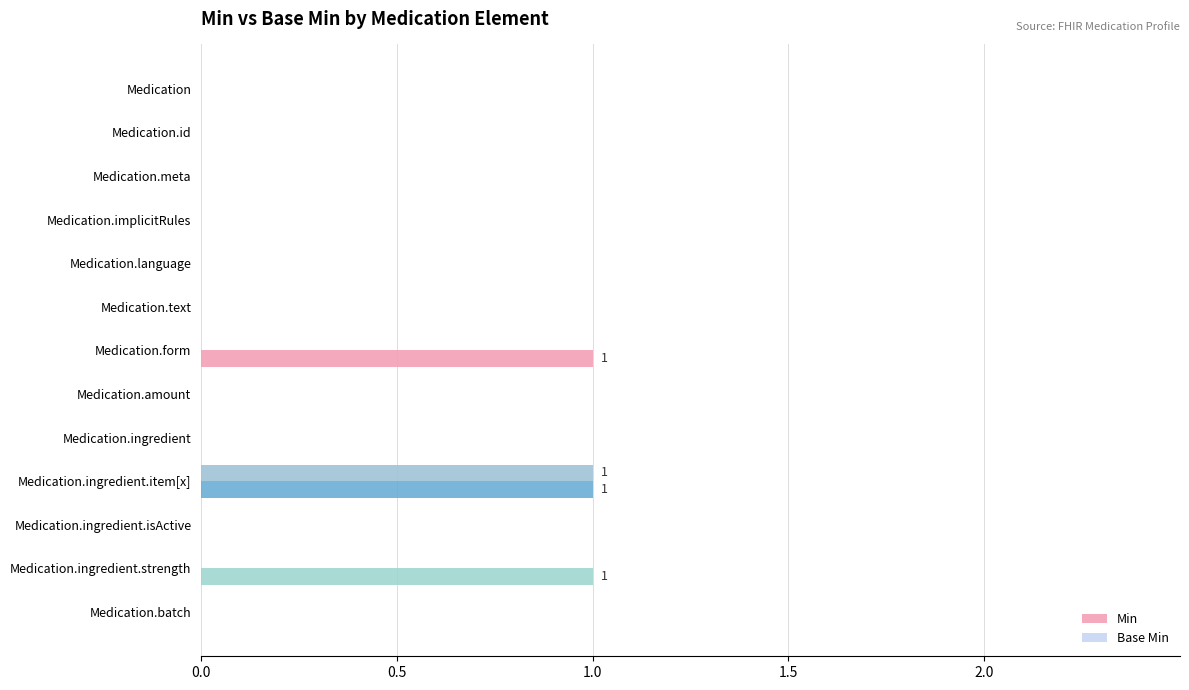

What is the sum of all Base Min values?

1